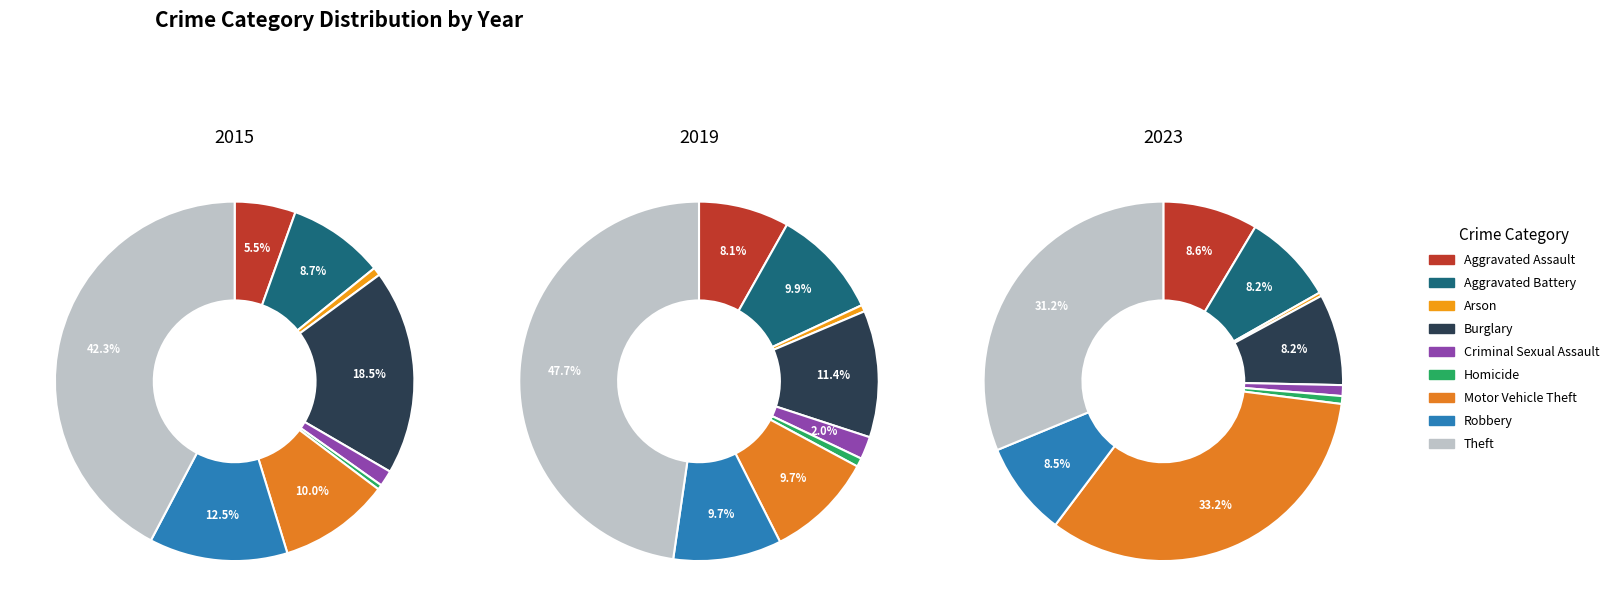

Between Motor Vehicle Theft and Aggravated Assault, which is larger?

Motor Vehicle Theft